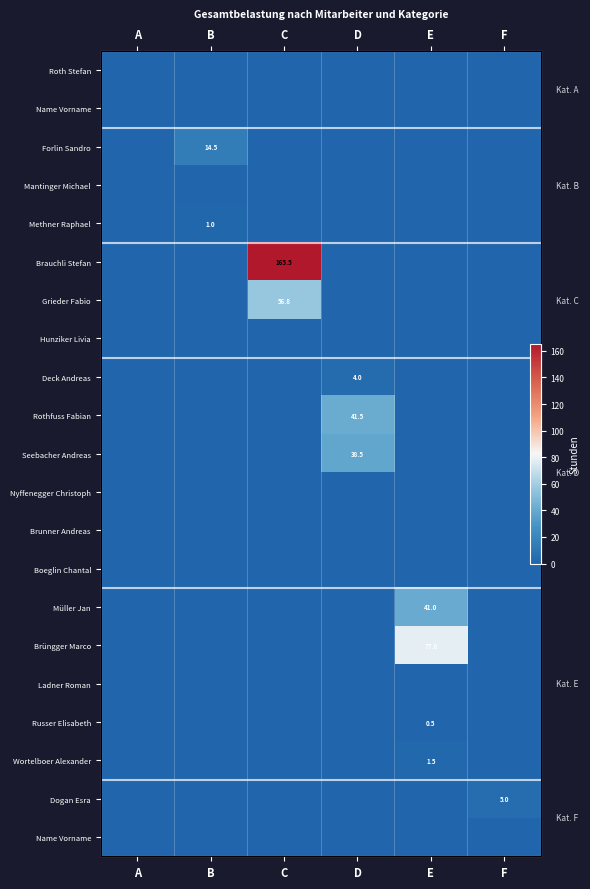

Which has a higher value, B or C?

B